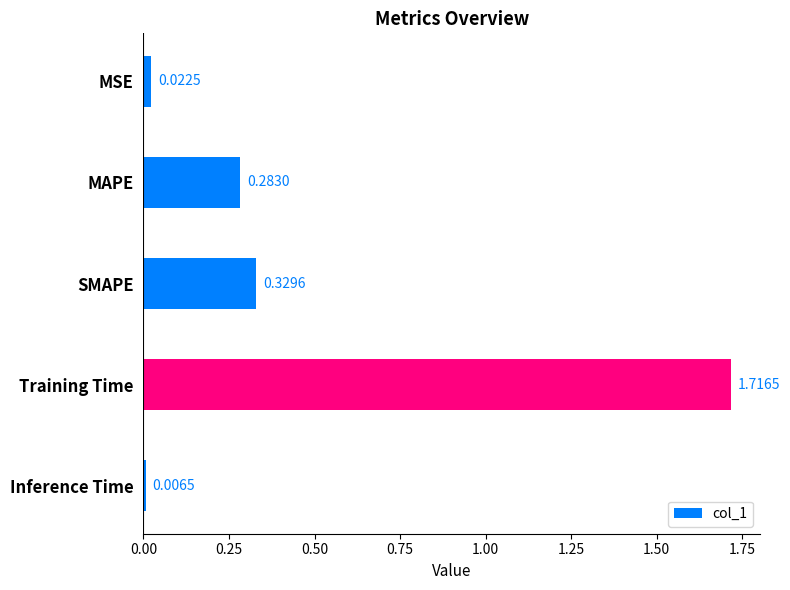

List the labels in order of value, smallest first.

Inference Time, MSE, MAPE, SMAPE, Training Time